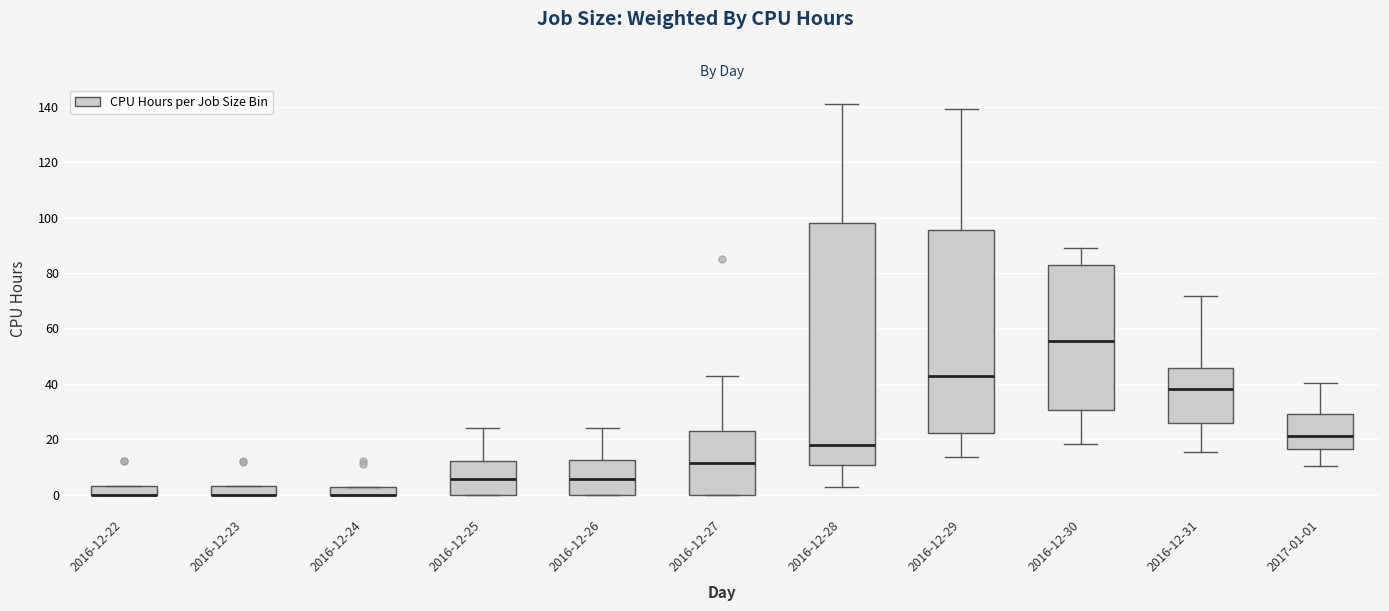

Where is the lower edge of the box for 2016-12-24 on the y-axis? The values are not printed on the chart, so give them approximately, as read against the axis.

0